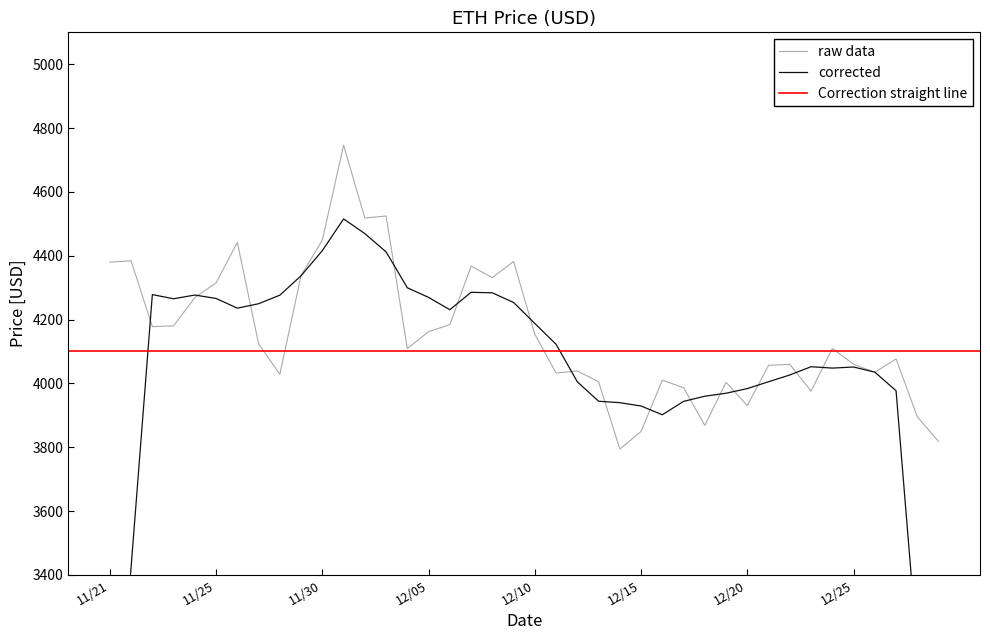

Which has a higher value, 12/21 or 12/18?

12/21